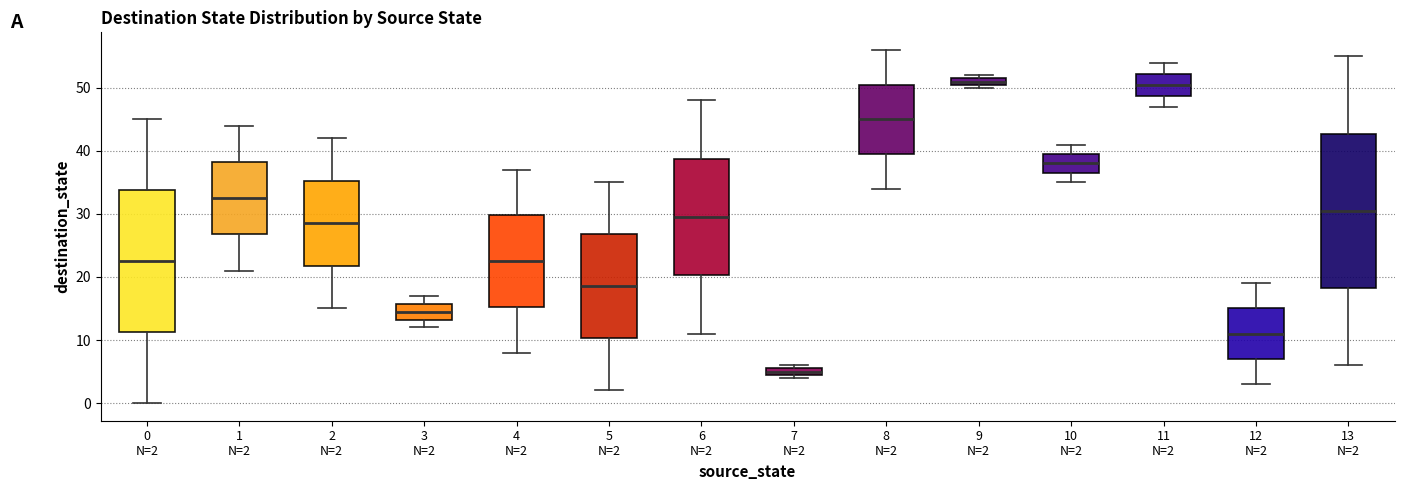

Which box has the lowest median line?

7 N=2